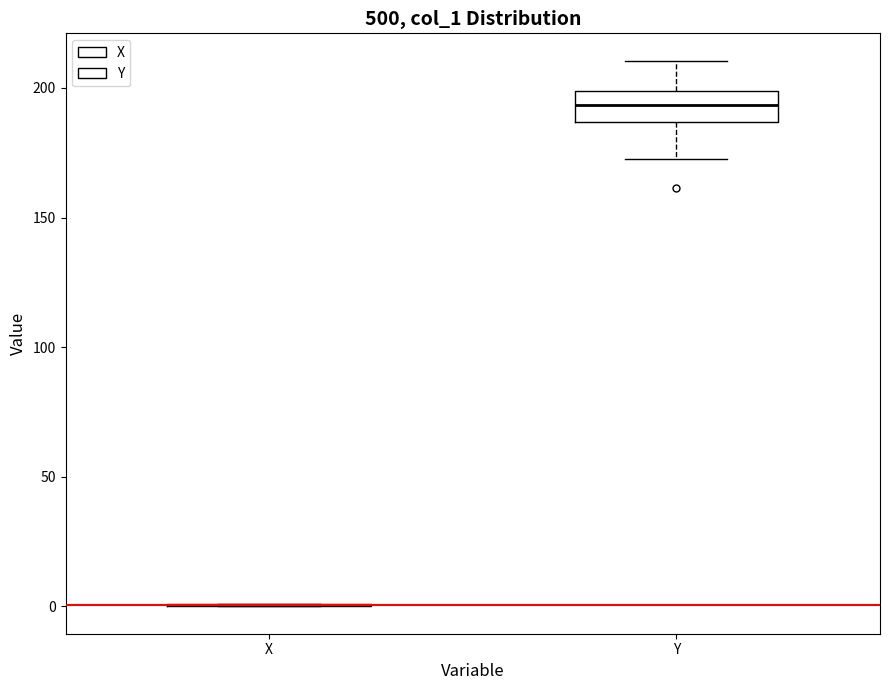

Comparing the boxes themselves (not the whiskers), which one is the tallest?

Y